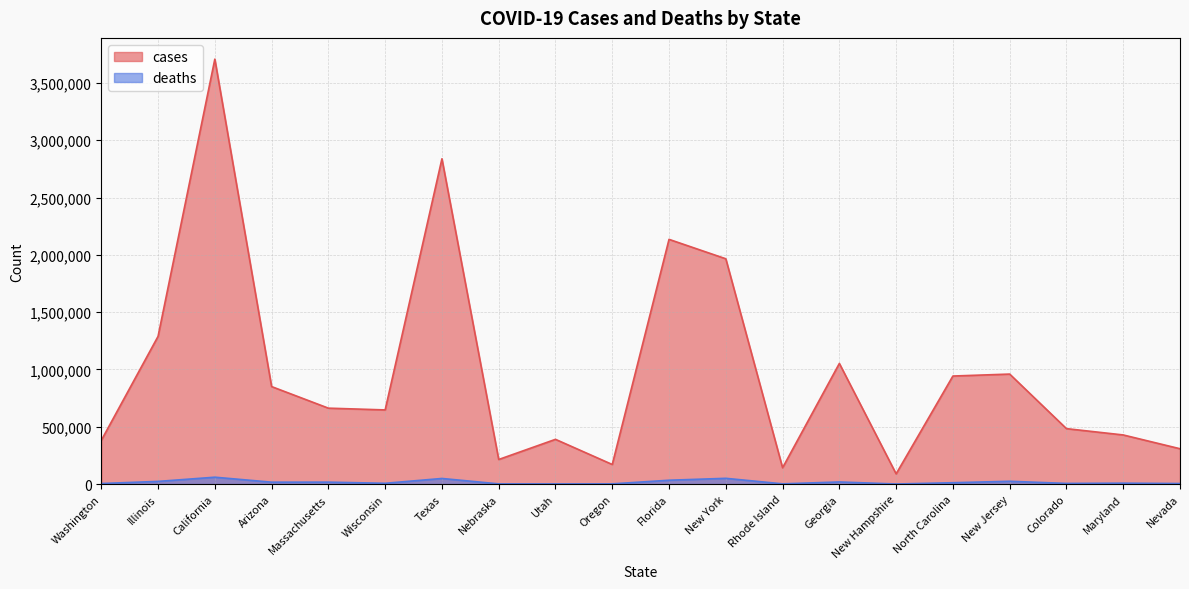

The deaths series shows 13213 at Maryland. True or false?

False